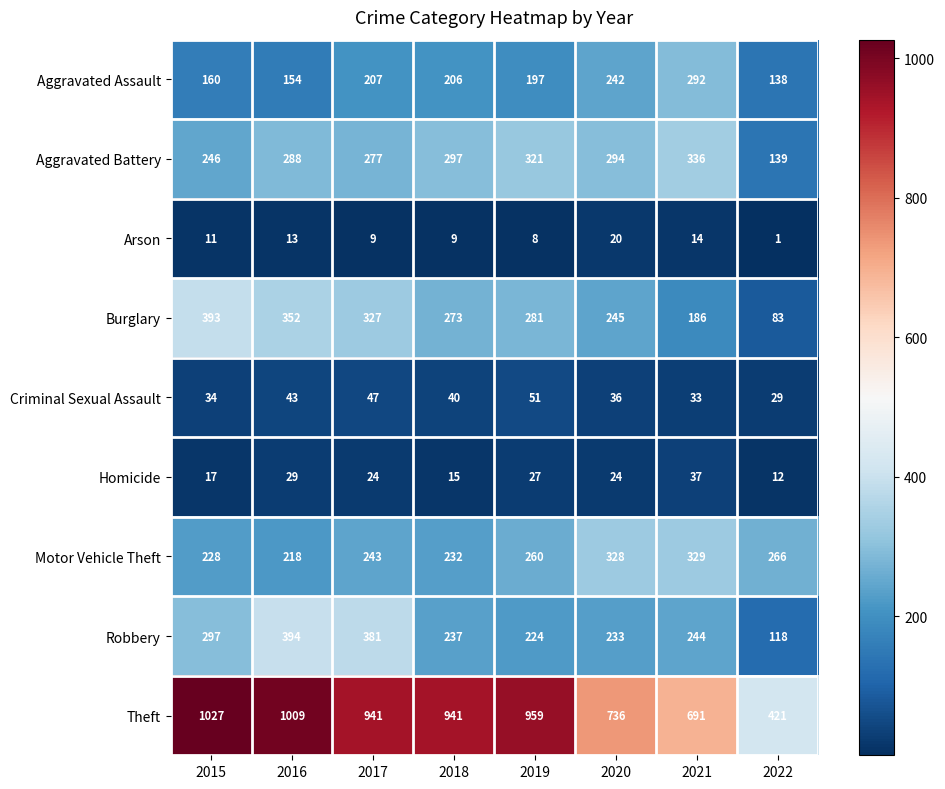

At how many categories does at least one series exceed 412?

8